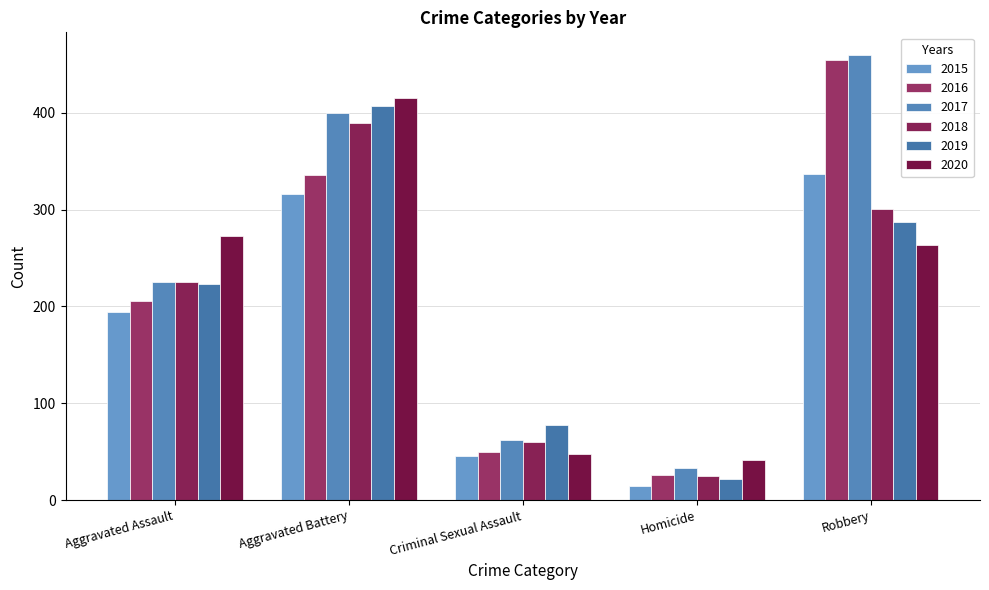

Which category has the lowest value across all series?

Homicide